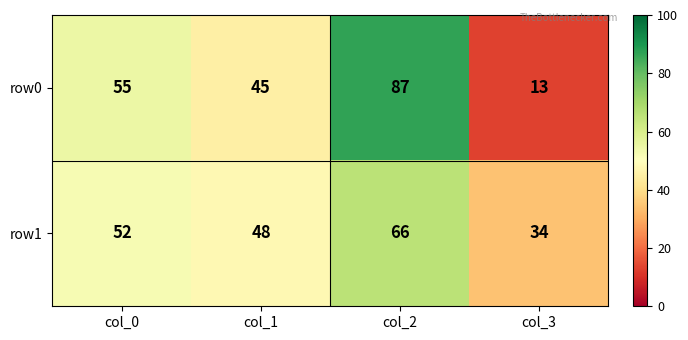

Rank the series at col_1 from lowest to highest value.

row0, row1